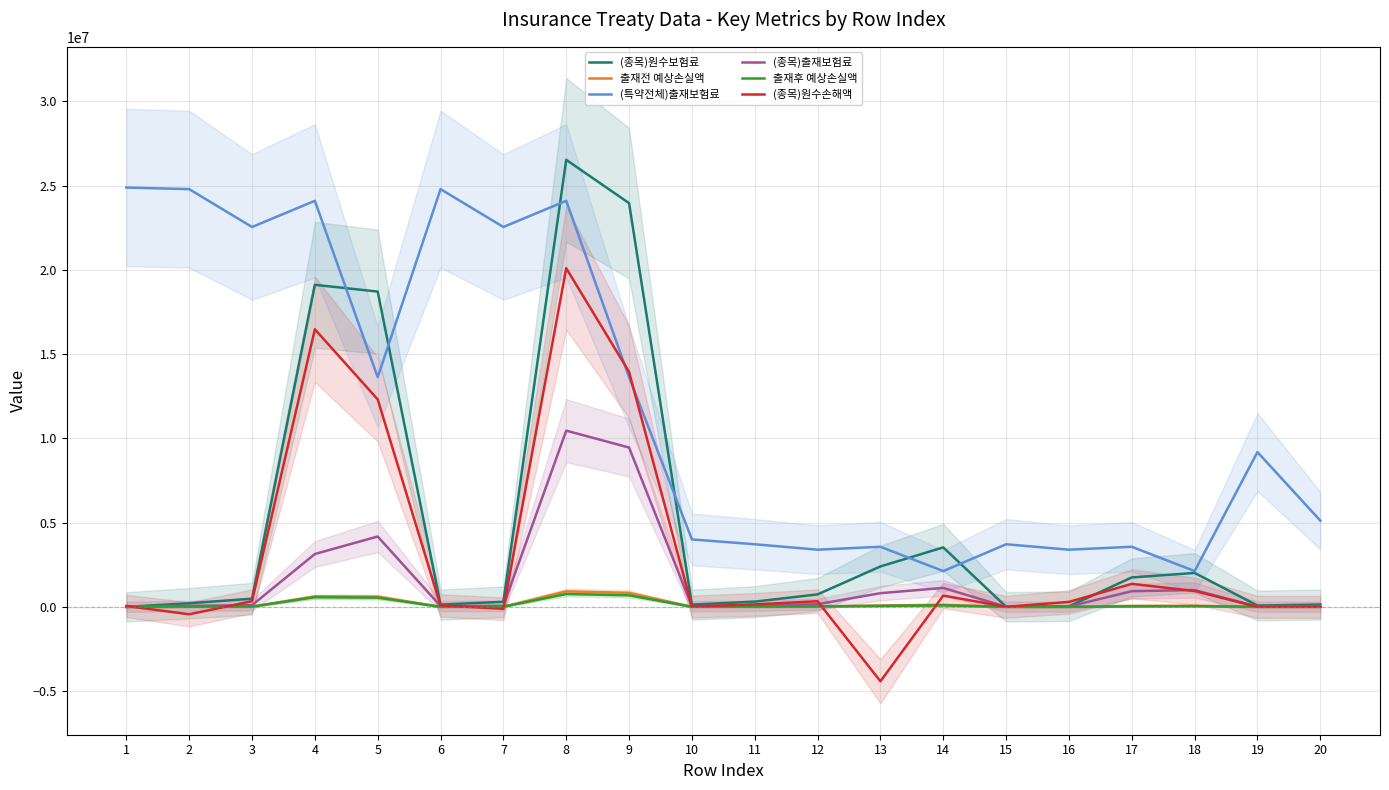

What are all the series names shown in the legend?

(종목)원수보험료, 출재전 예상손실액, (특약전체)출재보험료, (종목)출재보험료, 출재후 예상손실액, (종목)원수손해액